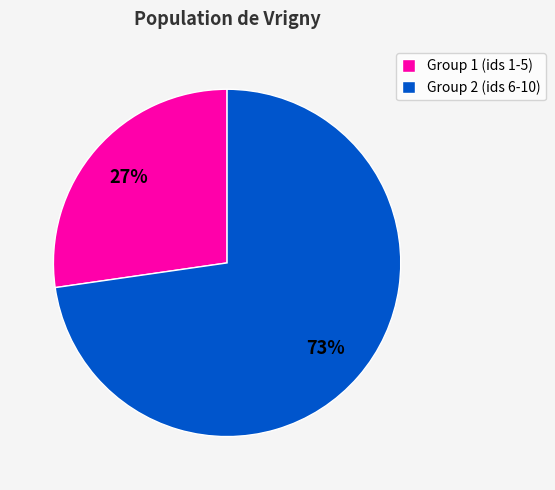

To the nearest percent, what is the average slice percentage?

50%